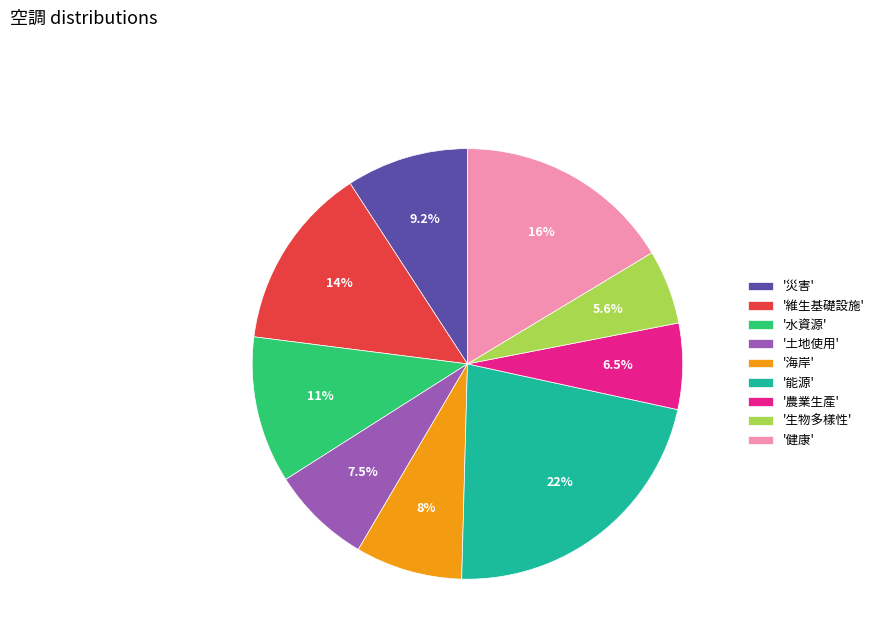

How many slices are in this pie chart?

9